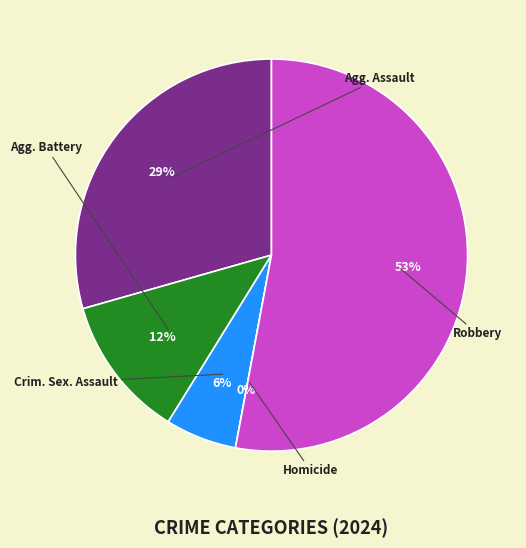

Does Robbery represent more than half of the total?

Yes